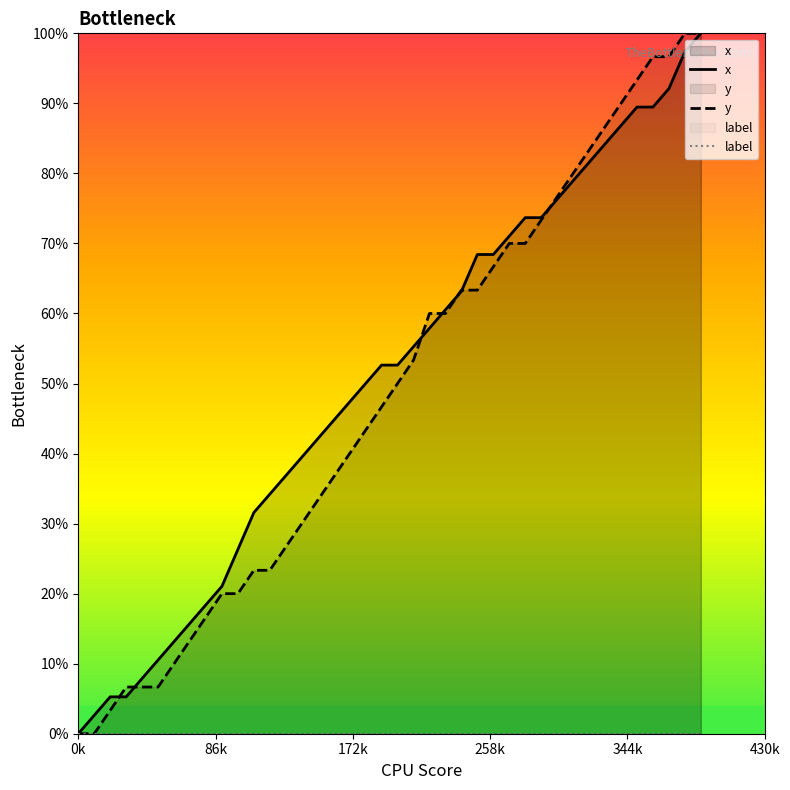

True or false: label and y cross at least once.

False